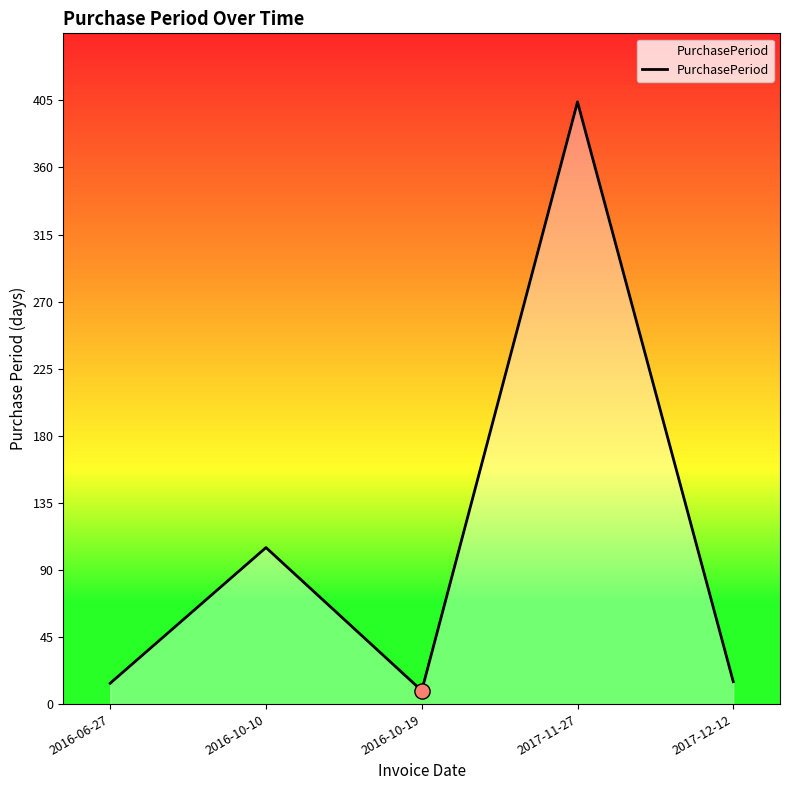

What is the change in value from 2016-06-27 to 2017-12-12?

+1